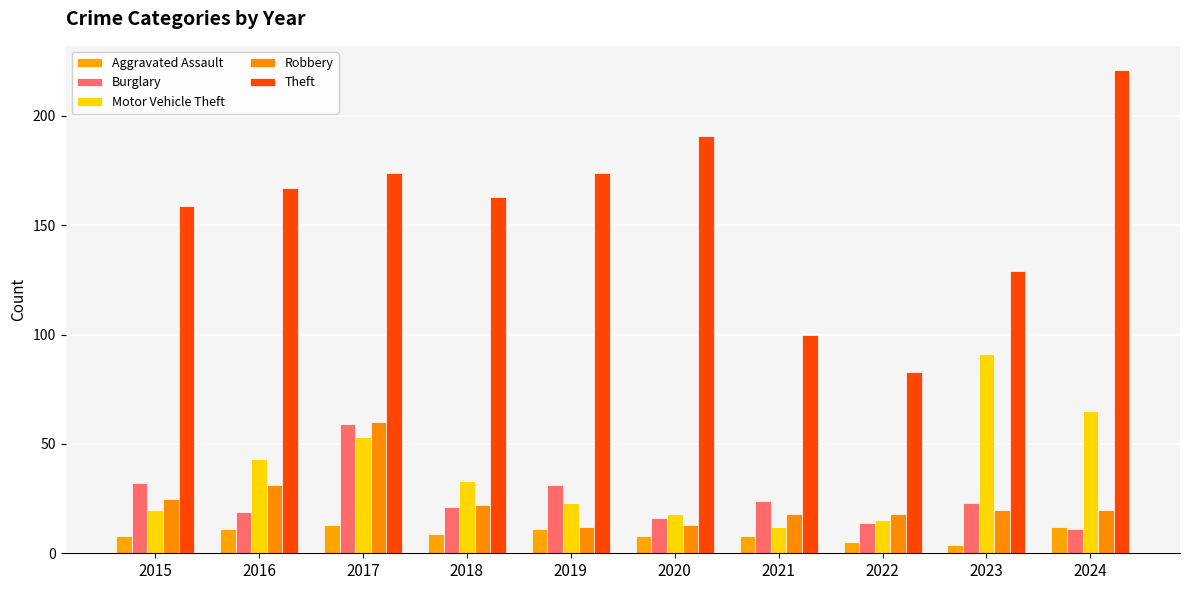

At which label does Motor Vehicle Theft reach its peak?

2023